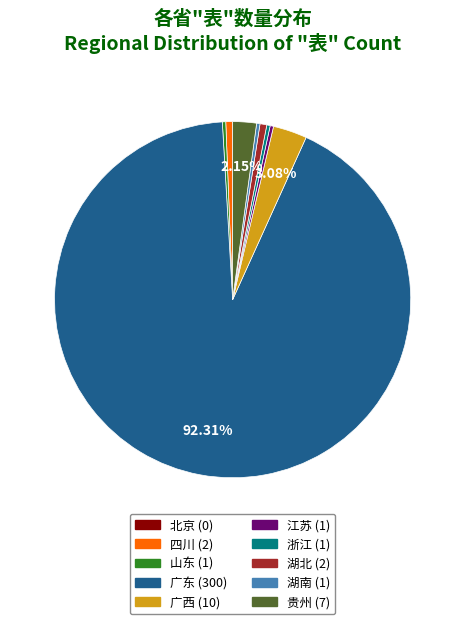

Does any single category account for the majority?

Yes